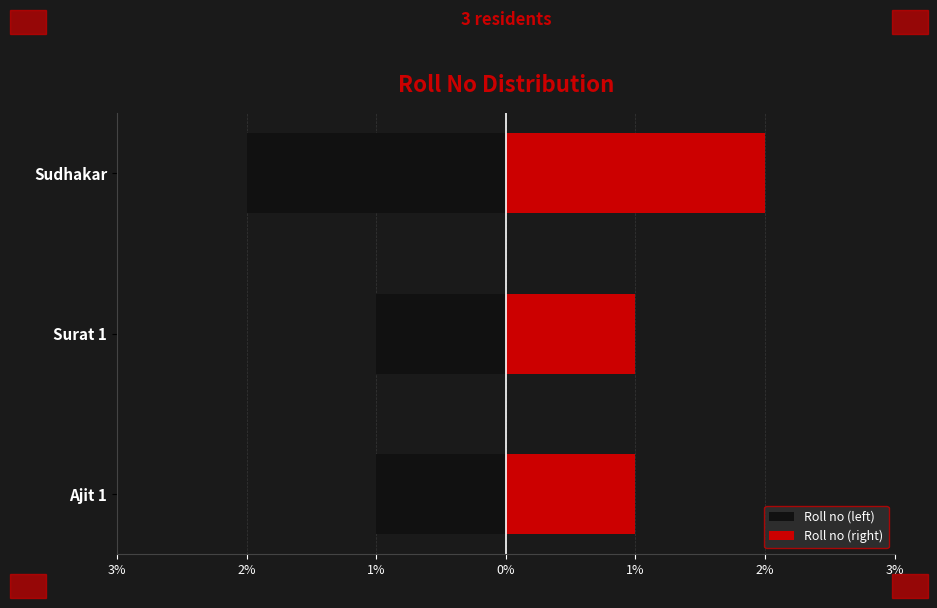

At Sudhakar, list the series in order from largest to smallest.

Roll no (right), Roll no (left)